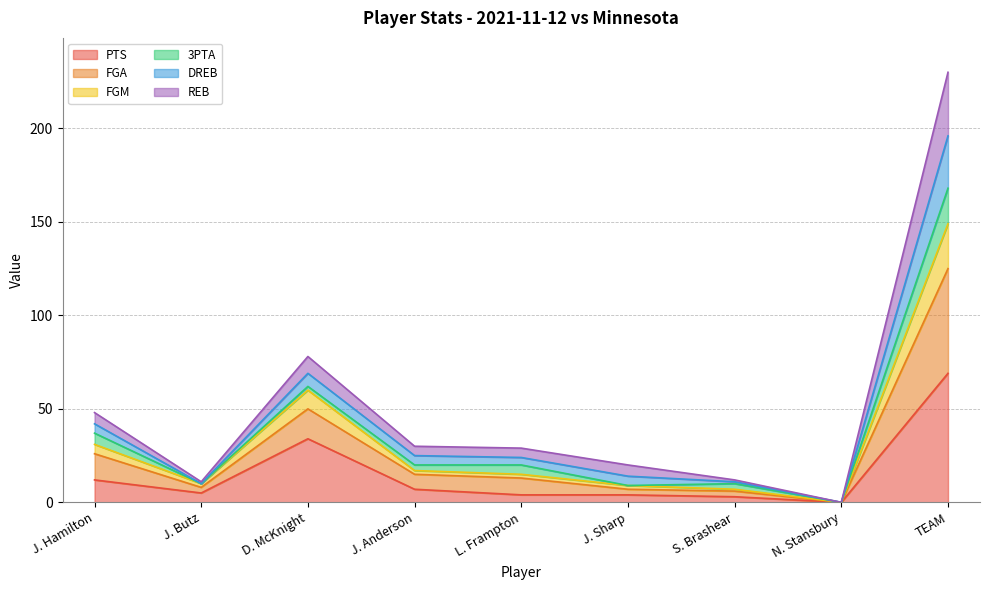

At which category does FGM reach its first local valley?

J. Butz